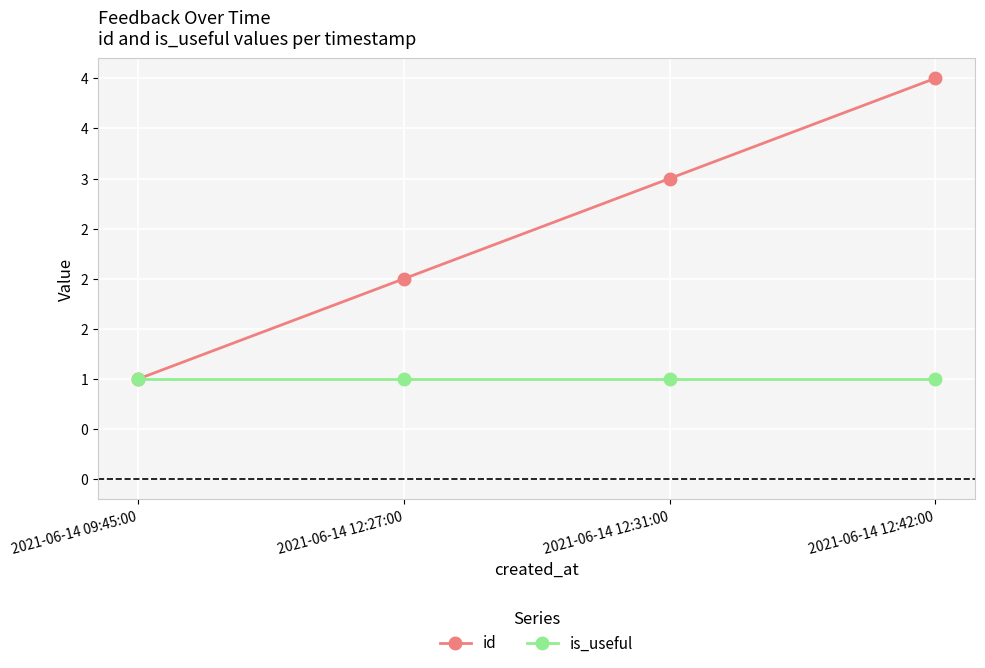

What is the difference between the highest and lowest values at 2021-06-14 12:42:00?

3